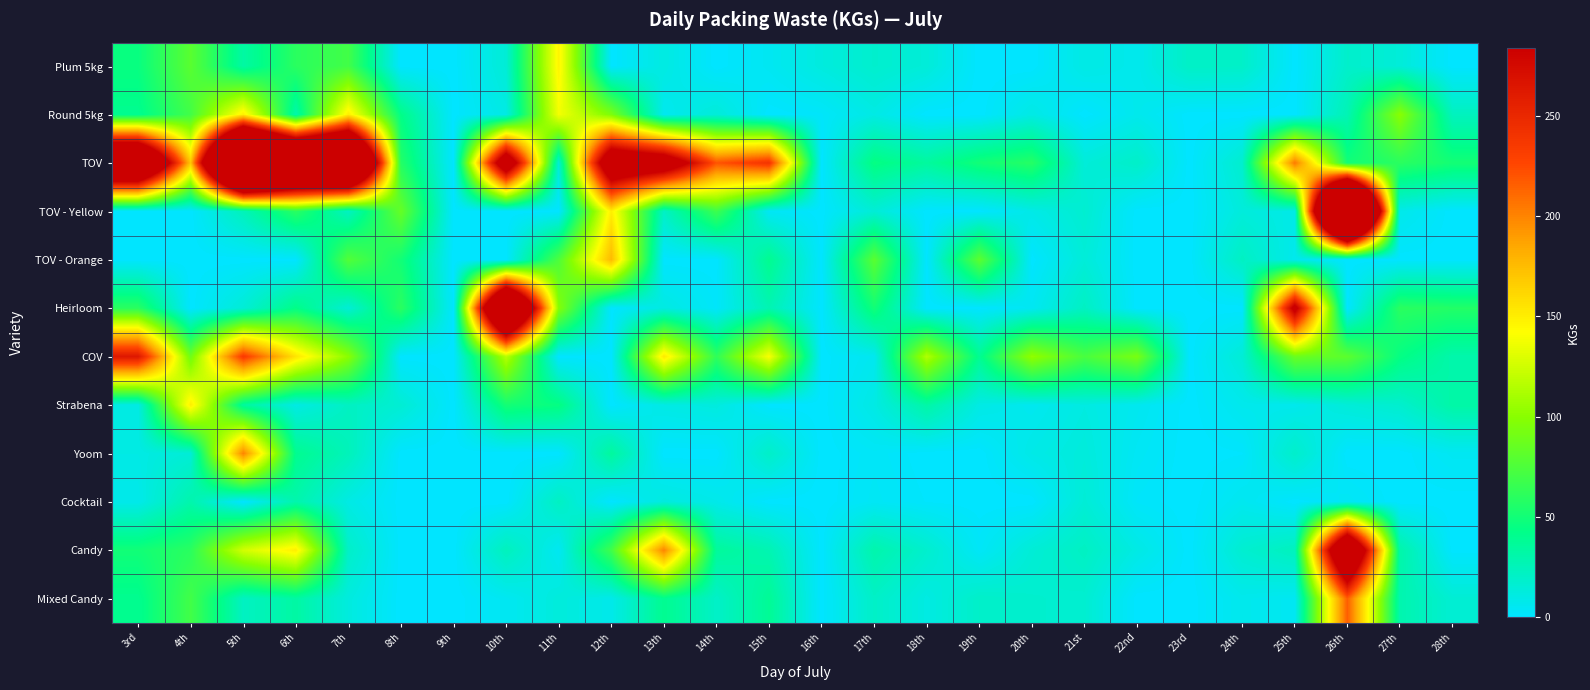

Reading left to right, what are all the values shown in this chart?

Plum 5kg: 3rd=46.0	4th=80.0	5th=33.0	6th=60.0	7th=70.0	8th=0.0	9th=0.0	10th=15.0	11th=147.0	12th=0.0	13th=11.0	14th=0.0	15th=5.0	16th=12.0	17th=18.0	18th=14.0	19th=0.0	20th=0.0	21st=10.0	22nd=7.0	23rd=21.0	24th=20.0	25th=0.0	26th=19.0	27th=14.0	28th=0.0
Round 5kg: 3rd=40.0	4th=70.0	5th=150.0	6th=30.0	7th=150.0	8th=43.0	9th=0.0	10th=10.0	11th=138.0	12th=95.0	13th=6.0	14th=14.0	15th=0.0	16th=2.0	17th=10.0	18th=0.0	19th=0.0	20th=10.0	21st=0.0	22nd=7.0	23rd=0.0	24th=0.0	25th=0.0	26th=27.0	27th=100.0	28th=23.5
TOV: 3rd=460.0	4th=170.0	5th=700.0	6th=550.0	7th=560.0	8th=57.5	9th=0.0	10th=350.0	11th=15.0	12th=360.0	13th=340.0	14th=220.0	15th=240.0	16th=0.0	17th=45.0	18th=35.0	19th=50.0	20th=58.0	21st=14.0	22nd=20.0	23rd=0.0	24th=18.0	25th=204.0	26th=50.0	27th=60.0	28th=51.0
TOV - Yellow: 3rd=0.0	4th=0.0	5th=25.0	6th=60.0	7th=22.0	8th=85.0	9th=0.0	10th=0.0	11th=0.0	12th=150.0	13th=21.0	14th=68.0	15th=4.0	16th=0.0	17th=15.0	18th=0.0	19th=0.0	20th=9.0	21st=17.0	22nd=0.0	23rd=0.0	24th=13.0	25th=9.0	26th=765.0	27th=8.0	28th=0.0
TOV - Orange: 3rd=0.0	4th=0.0	5th=0.0	6th=0.0	7th=77.0	8th=50.0	9th=0.0	10th=0.0	11th=75.0	12th=176.0	13th=0.0	14th=0.0	15th=40.0	16th=0.0	17th=80.0	18th=0.0	19th=81.0	20th=0.0	21st=14.0	22nd=0.0	23rd=0.0	24th=22.0	25th=7.0	26th=0.0	27th=0.0	28th=0.0
Heirloom: 3rd=60.0	4th=0.0	5th=15.0	6th=43.0	7th=15.0	8th=60.0	9th=0.0	10th=500.0	11th=98.0	12th=0.0	13th=11.0	14th=2.0	15th=28.0	16th=0.0	17th=50.0	18th=0.0	19th=0.0	20th=5.0	21st=22.0	22nd=0.0	23rd=0.0	24th=0.0	25th=300.0	26th=0.0	27th=60.0	28th=57.0
COV: 3rd=264.0	4th=89.0	5th=235.0	6th=155.0	7th=100.0	8th=0.0	9th=0.0	10th=116.0	11th=0.0	12th=0.0	13th=153.0	14th=62.0	15th=140.0	16th=0.0	17th=6.0	18th=114.0	19th=39.0	20th=103.0	21st=73.0	22nd=93.0	23rd=0.0	24th=15.0	25th=87.0	26th=81.0	27th=44.5	28th=30.0
Strabena: 3rd=10.0	4th=150.0	5th=35.0	6th=10.0	7th=22.0	8th=16.0	9th=0.0	10th=51.0	11th=45.0	12th=0.0	13th=10.0	14th=12.0	15th=0.0	16th=0.0	17th=10.0	18th=32.0	19th=10.0	20th=6.0	21st=11.0	22nd=6.0	23rd=0.0	24th=7.0	25th=7.0	26th=14.0	27th=18.0	28th=32.0
Yoom: 3rd=10.0	4th=15.0	5th=200.0	6th=40.0	7th=25.0	8th=0.0	9th=0.0	10th=0.0	11th=0.0	12th=35.0	13th=0.0	14th=0.0	15th=20.0	16th=0.0	17th=3.0	18th=0.0	19th=0.0	20th=9.0	21st=13.0	22nd=4.0	23rd=0.0	24th=1.0	25th=19.0	26th=0.0	27th=0.0	28th=5.0
Cocktail: 3rd=8.0	4th=30.0	5th=0.0	6th=30.0	7th=10.0	8th=0.0	9th=0.0	10th=0.0	11th=22.0	12th=0.0	13th=12.0	14th=8.0	15th=0.0	16th=0.0	17th=3.8	18th=1.0	19th=0.0	20th=0.0	21st=15.0	22nd=2.0	23rd=0.0	24th=6.0	25th=0.0	26th=4.0	27th=0.0	28th=0.0
Candy: 3rd=50.0	4th=60.0	5th=126.0	6th=150.0	7th=20.0	8th=0.0	9th=0.0	10th=24.0	11th=5.0	12th=69.0	13th=200.0	14th=36.0	15th=28.0	16th=0.0	17th=30.0	18th=18.0	19th=3.0	20th=15.0	21st=22.0	22nd=10.0	23rd=0.0	24th=17.0	25th=24.0	26th=417.0	27th=31.3	28th=0.0
Mixed Candy: 3rd=40.0	4th=70.0	5th=22.0	6th=33.0	7th=12.0	8th=0.0	9th=0.0	10th=5.0	11th=13.0	12th=8.0	13th=40.0	14th=20.0	15th=38.0	16th=0.0	17th=20.5	18th=10.5	19th=20.0	20th=18.0	21st=17.0	22nd=0.0	23rd=0.0	24th=7.0	25th=5.0	26th=216.0	27th=29.3	28th=16.0